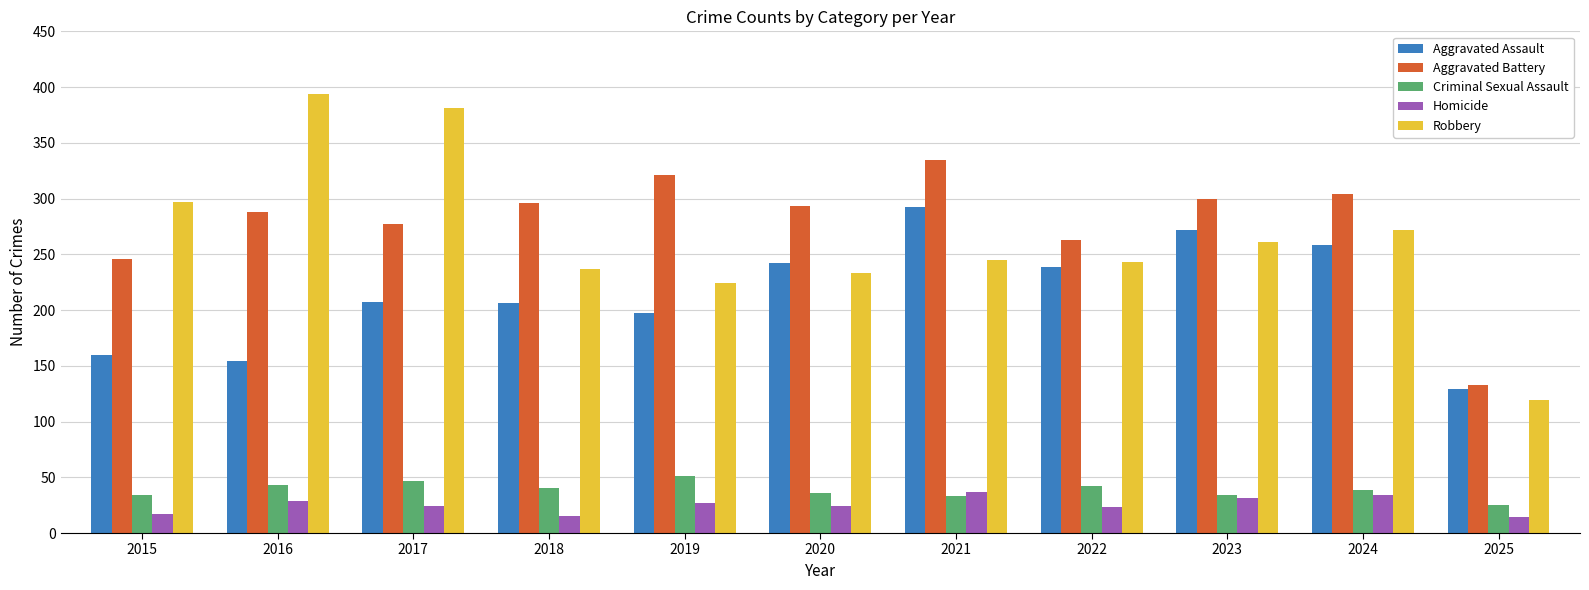

What is the value of the Criminal Sexual Assault bar at the 5th from the left?

51